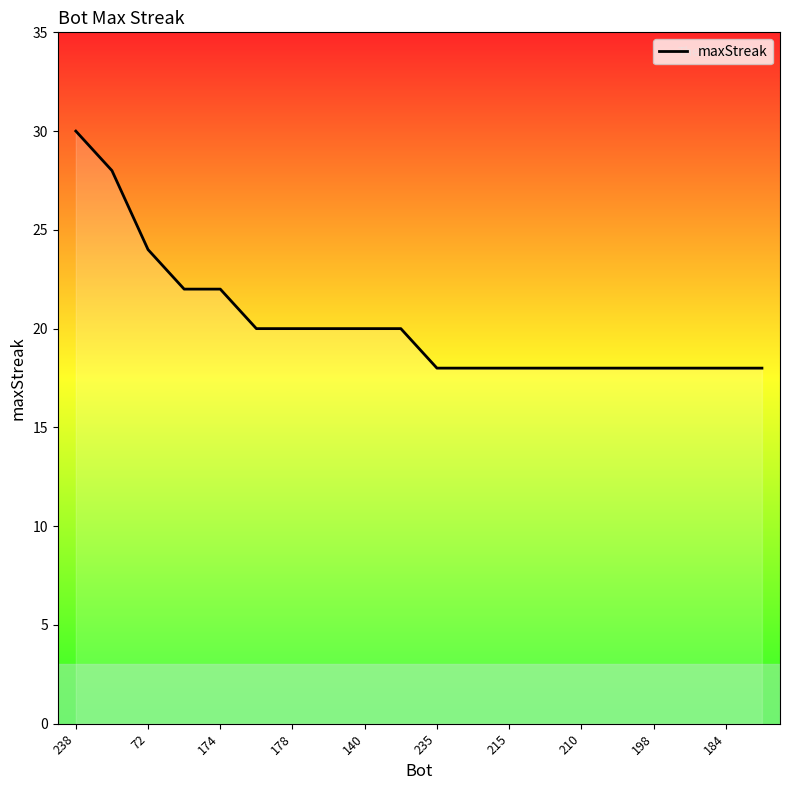

What is the maximum value shown in the chart?

30